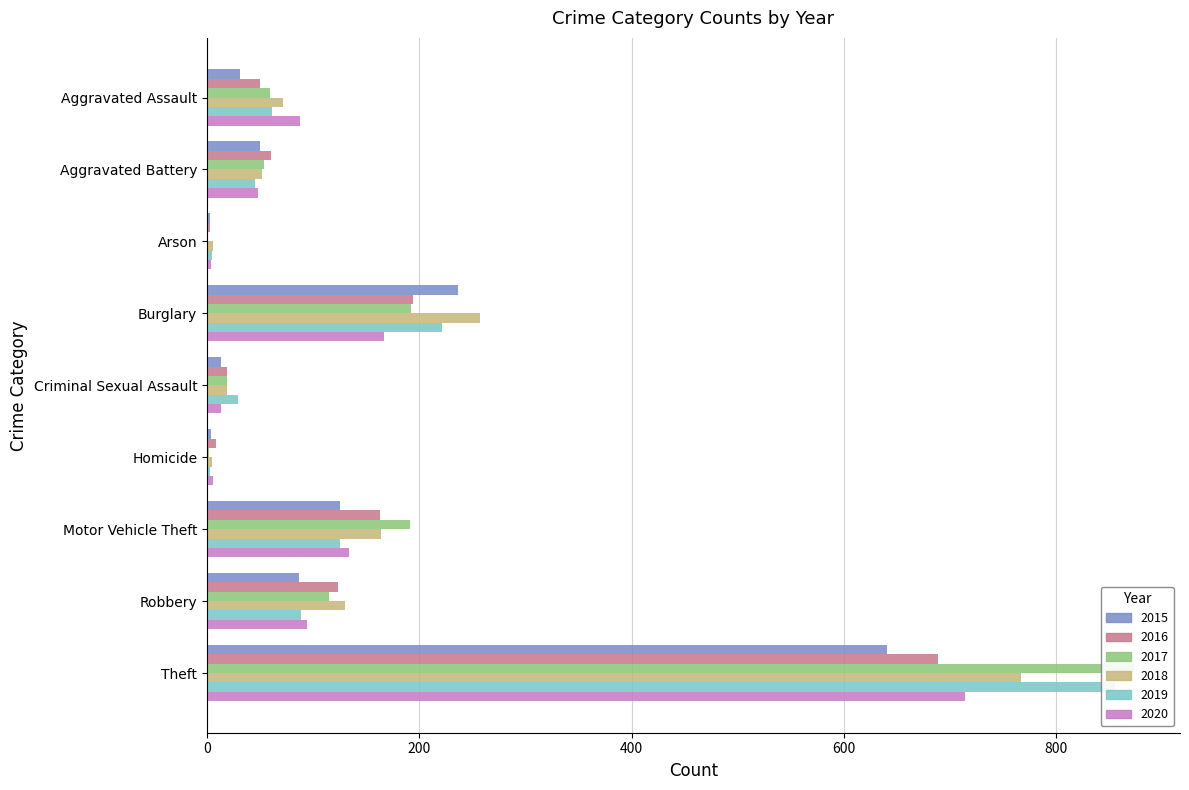

At which category is the sum across all series the highest?

Theft